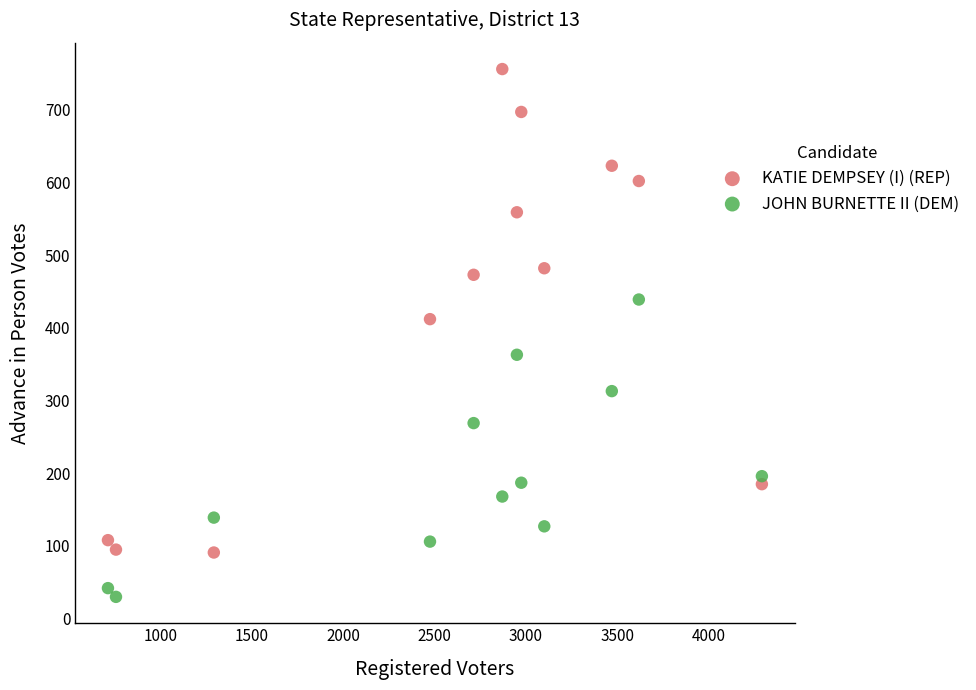

What are all the series names shown in the legend?

KATIE DEMPSEY (I) (REP), JOHN BURNETTE II (DEM)